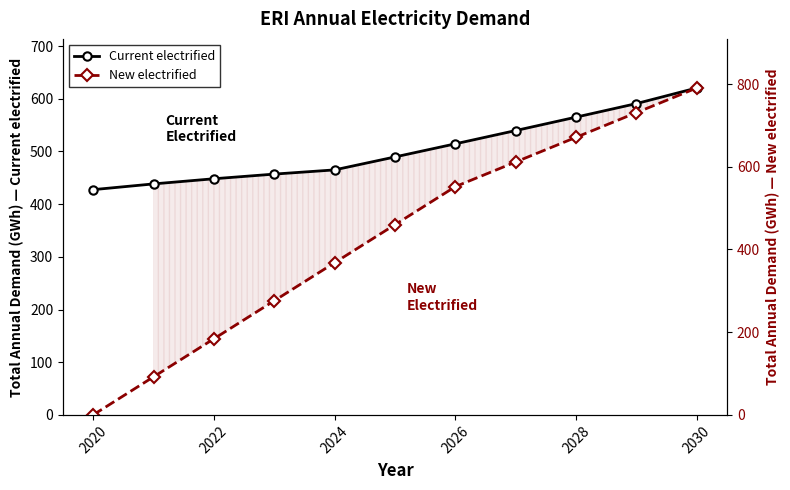

What is the value of the Current electrified point at the 5th from the left?

465.0